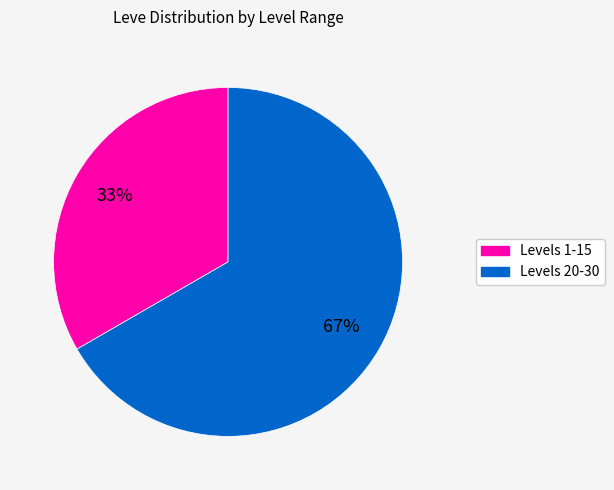

To the nearest percent, what is the average slice percentage?

50%